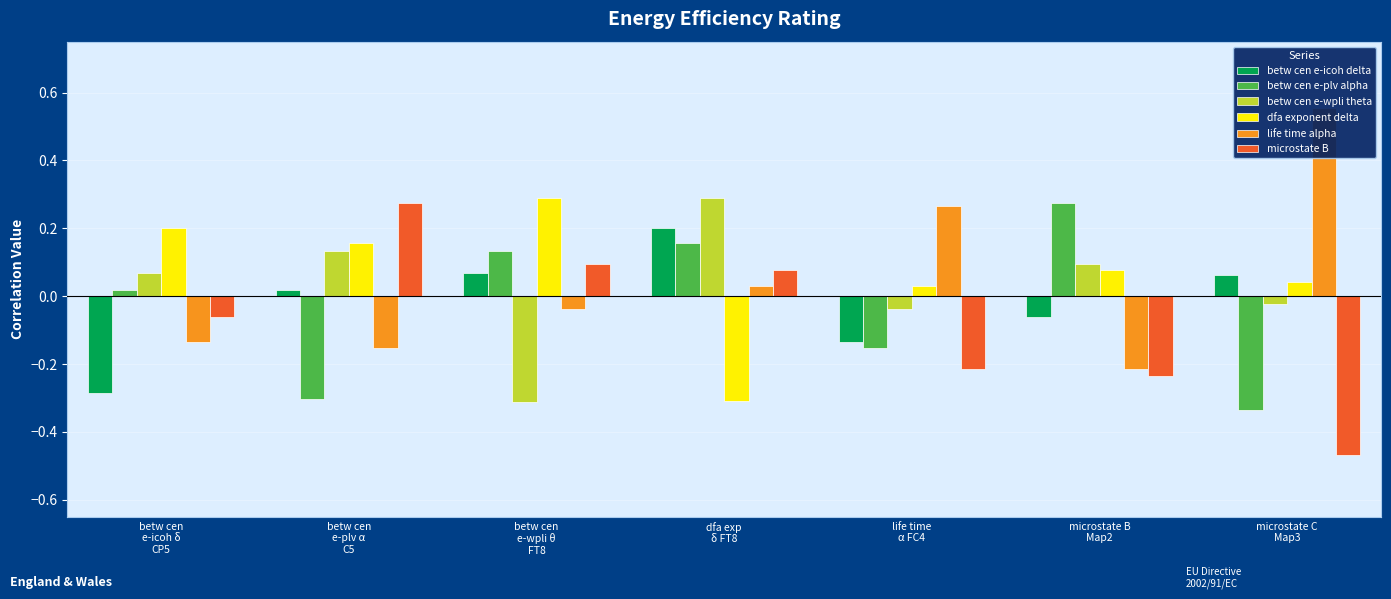

The betw cen e-wpli theta series shows 0.2 at microstate B
Map2. True or false?

False